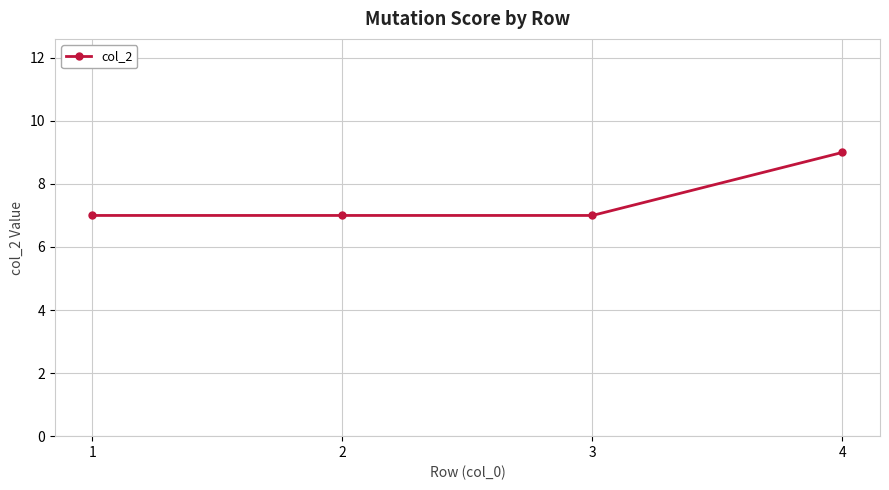

What is the greatest value displayed?

9